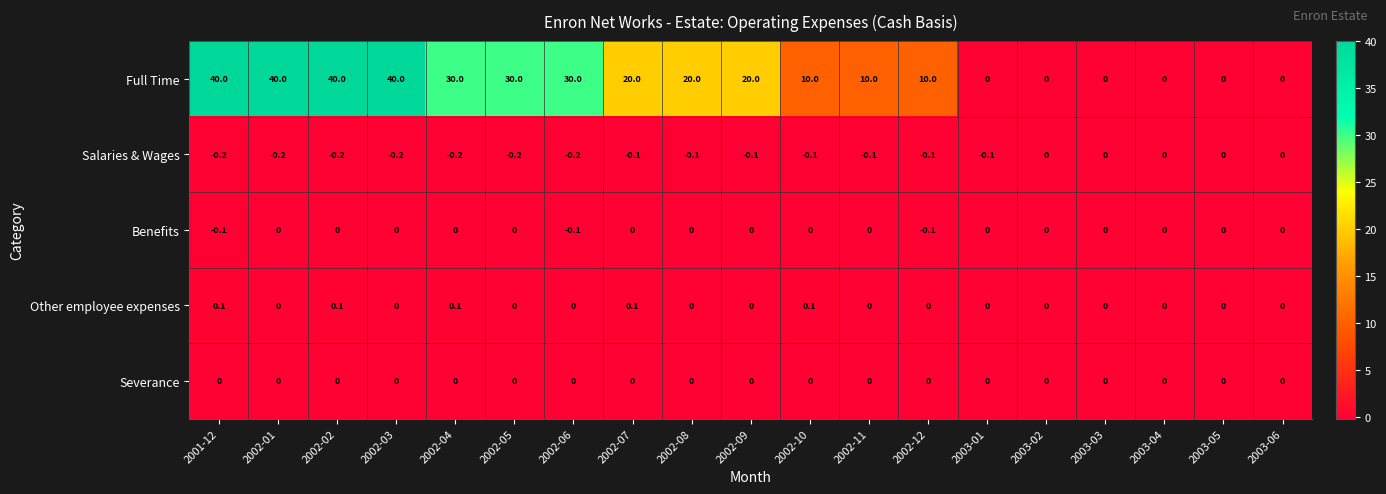

Is the value of Other employee expenses at 2002-10 greater than the value of Salaries & Wages at 2002-05?

Yes